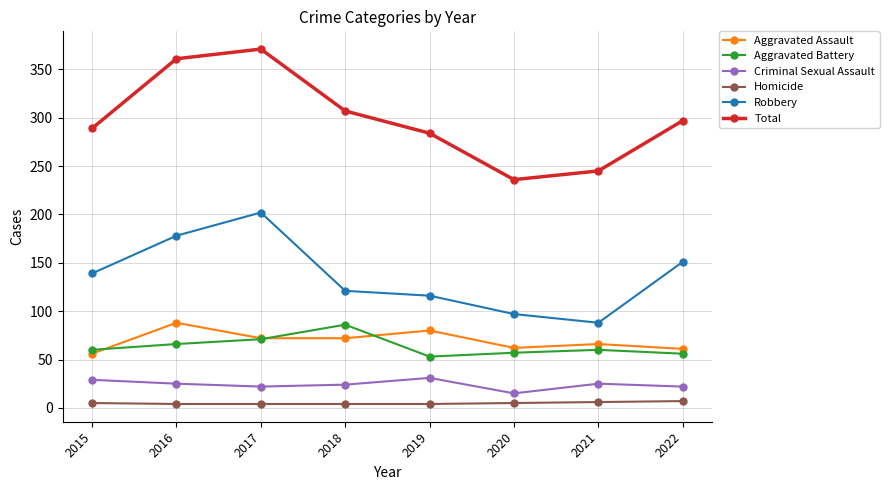

At 2019, list the series in order from smallest to largest.

Homicide, Criminal Sexual Assault, Aggravated Battery, Aggravated Assault, Robbery, Total